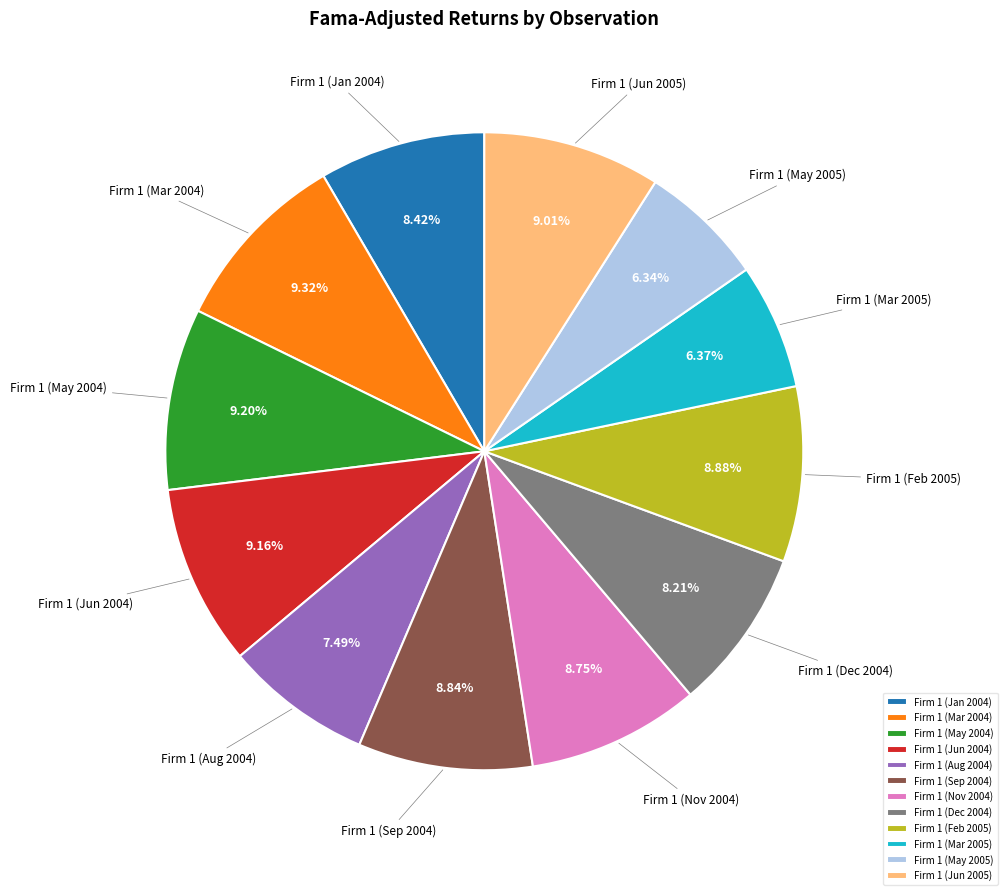

Is Firm 1 (May 2004) the majority of the pie?

No